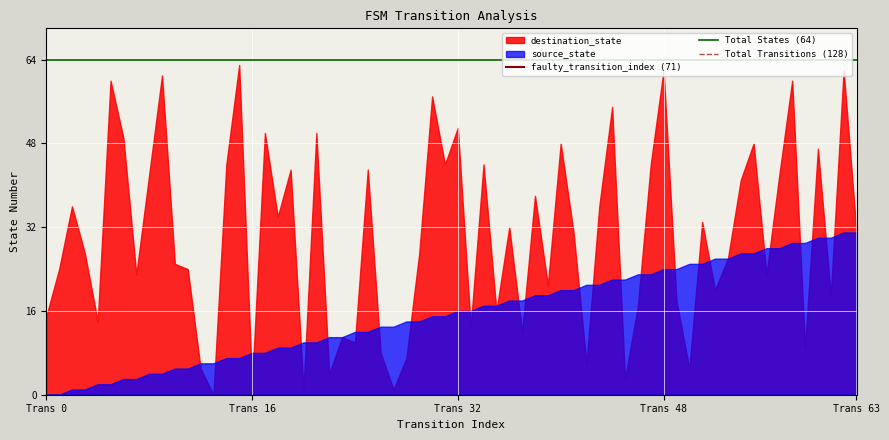

What is the maximum value for source_state?

31